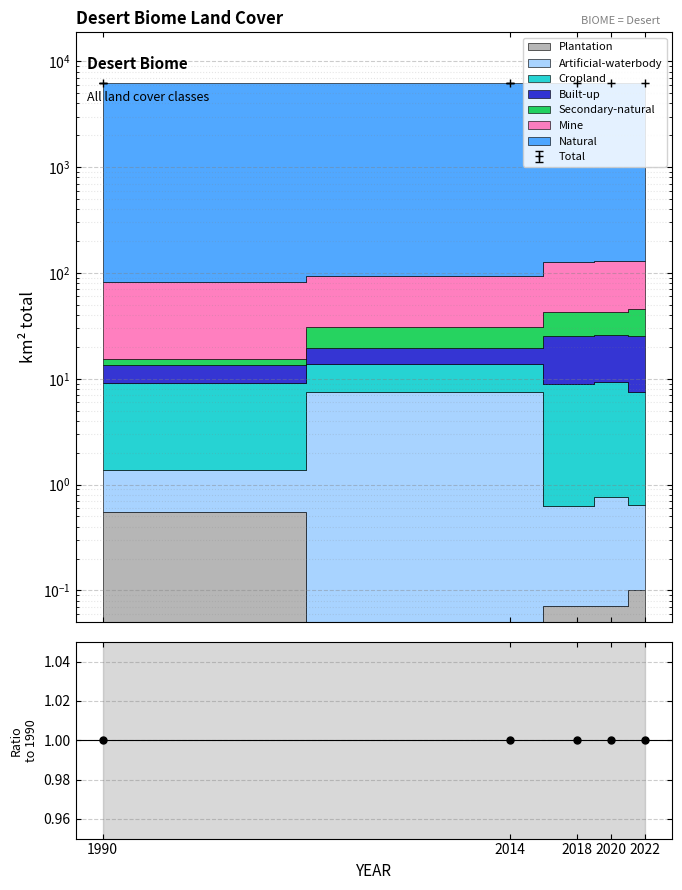

True or false: the data shows 1.4 at 2018.

False